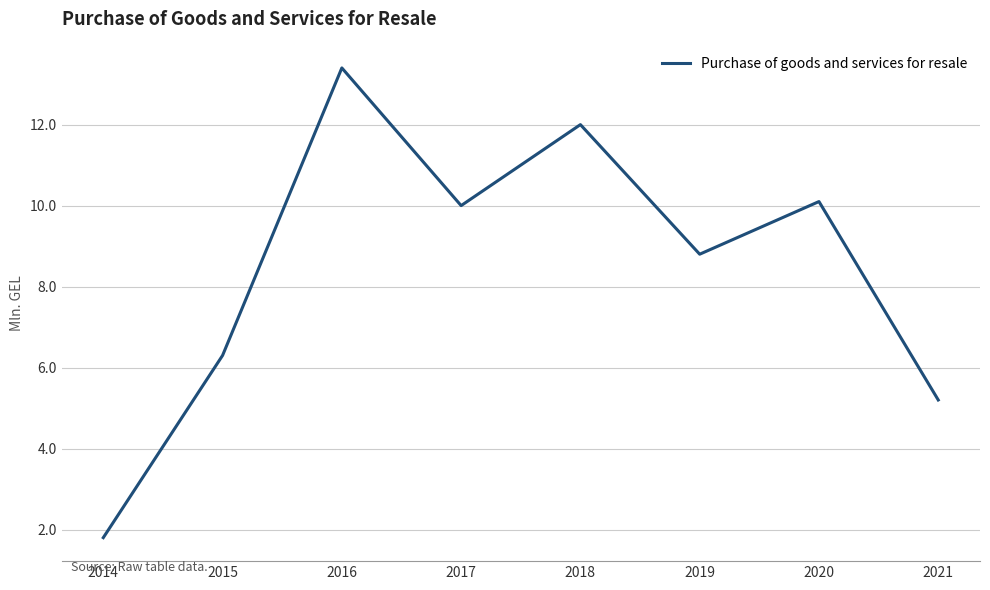

What is the sum of all values?

67.6